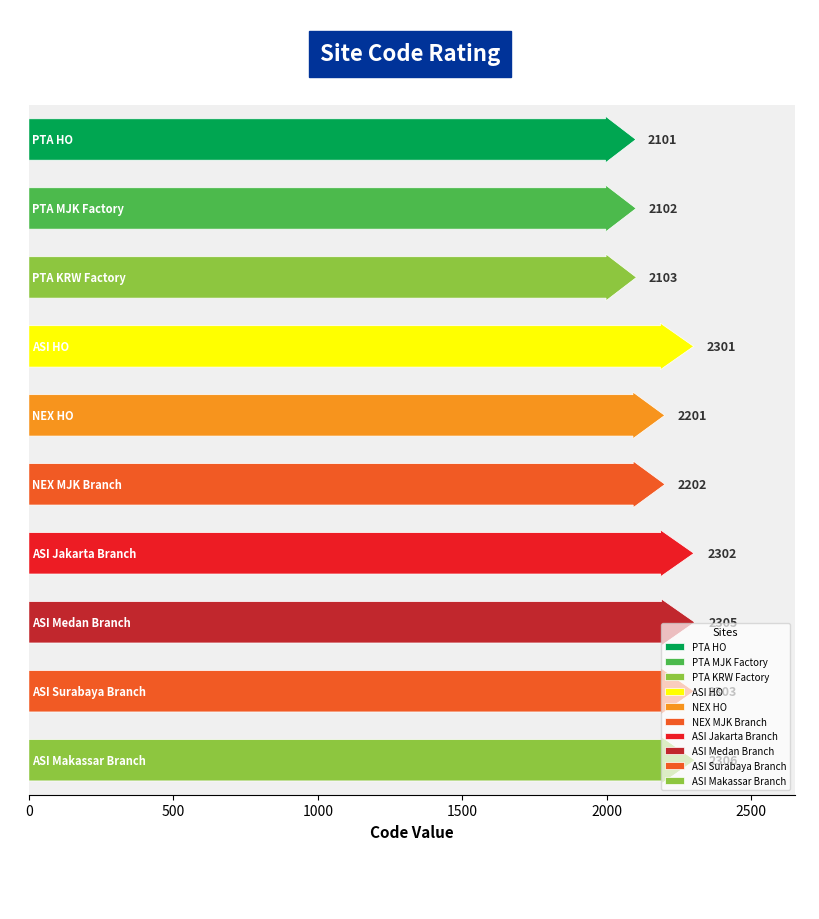

What is the difference between the values at NEX MJK Branch and ASI Jakarta Branch?

100